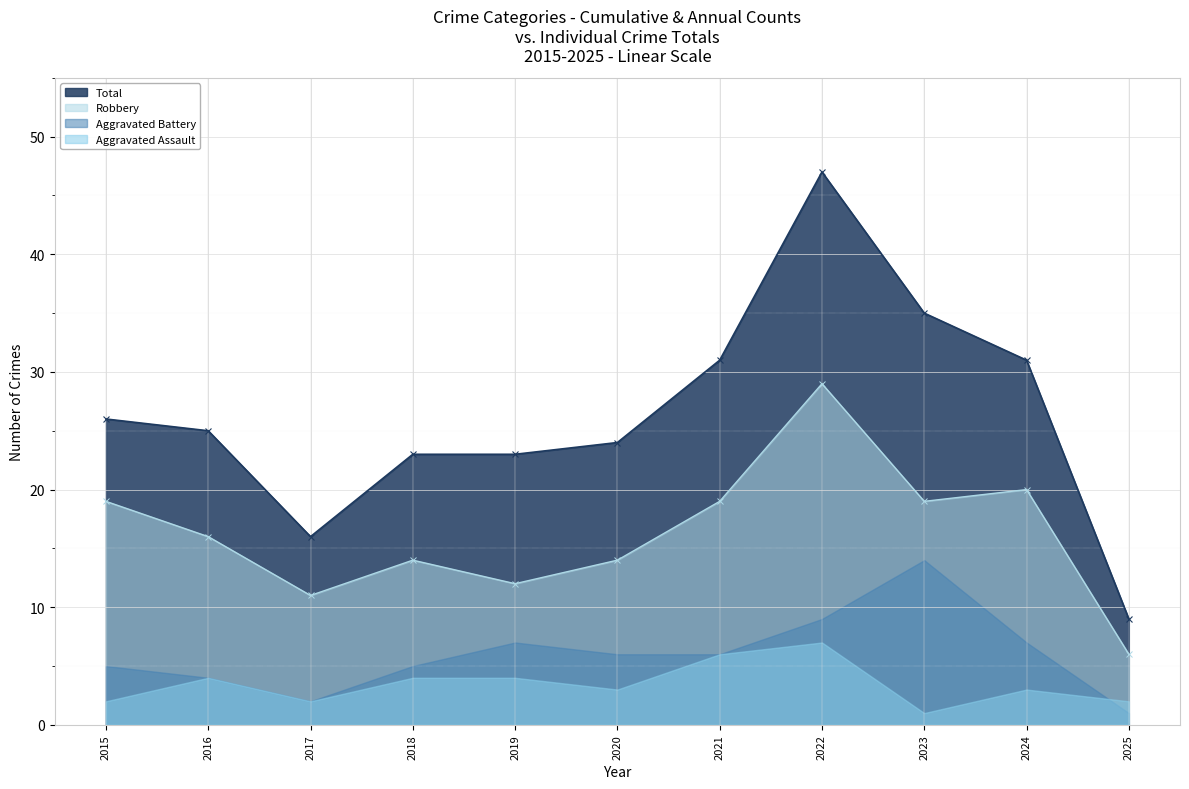

True or false: Total has more than 0 interior local peaks.

True